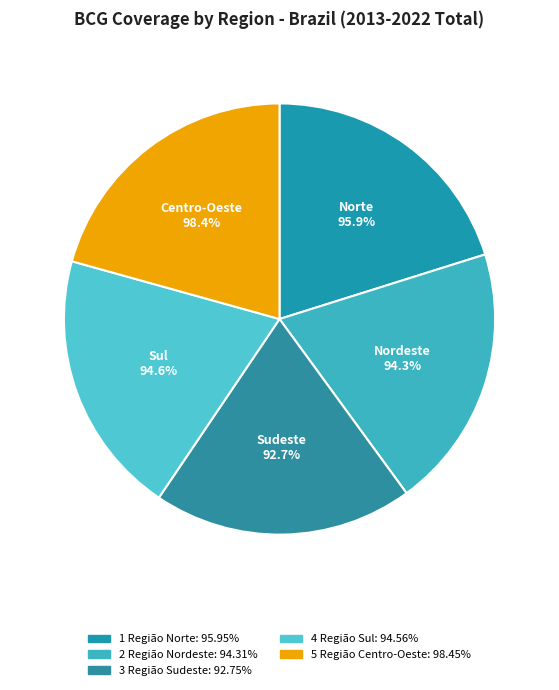

To the nearest percent, what is the average slice percentage?

20%